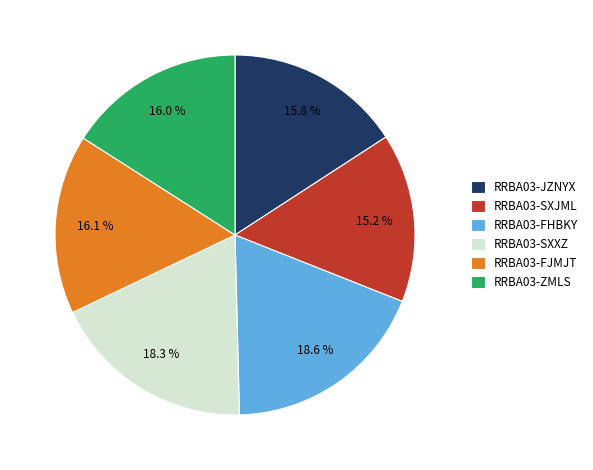

To the nearest percent, what portion does RRBA03-FHBKY represent?

19%